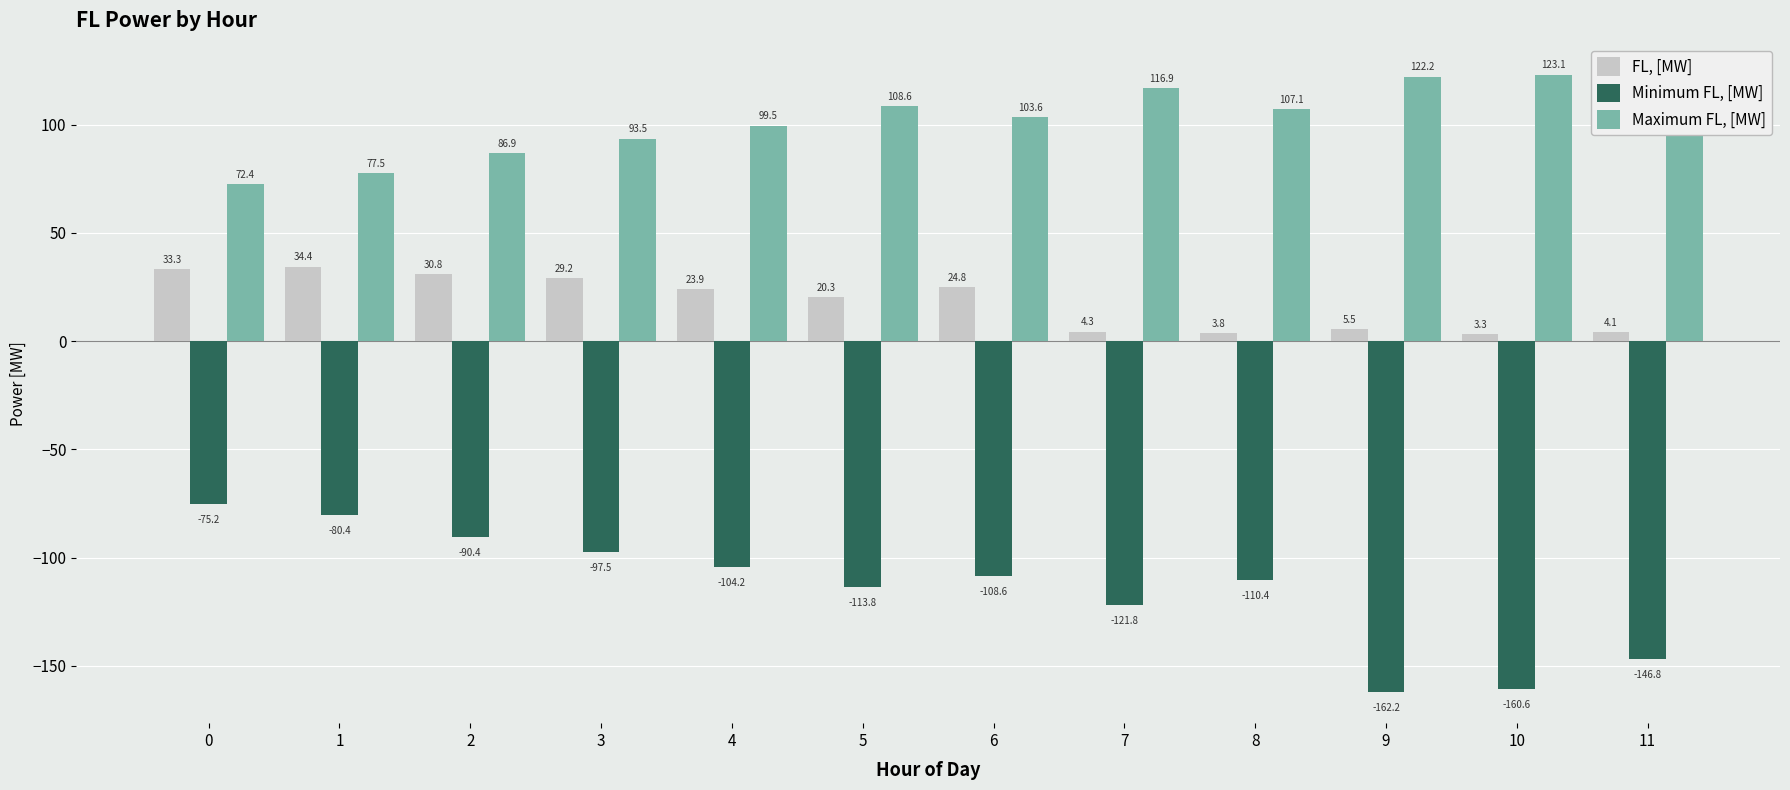

What is the spread (max minus min) of values at 8?

217.5